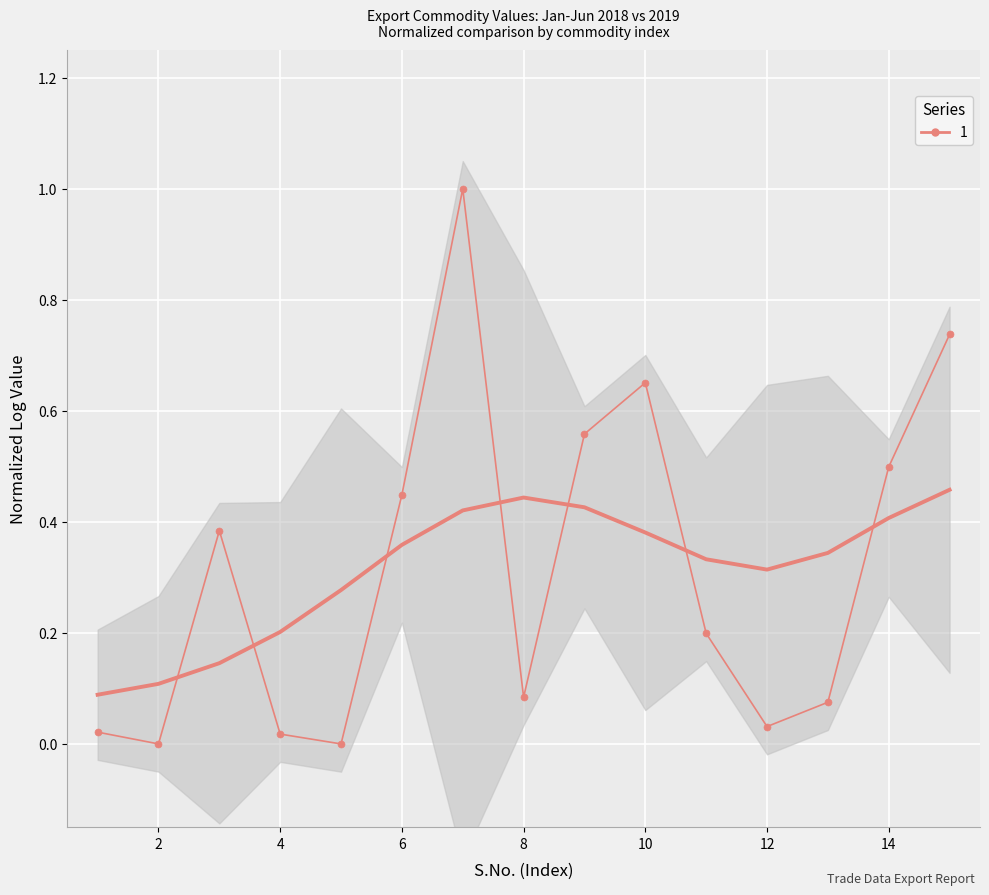

What is the label of the 13th point from the left?

12